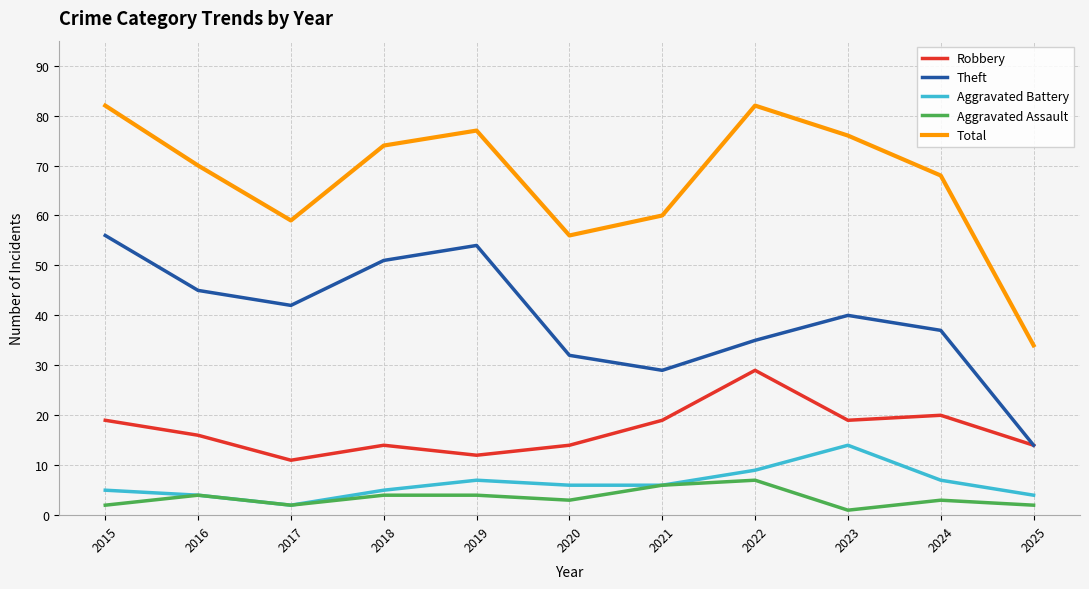

Rank the series by their maximum value, from highest to lowest.

Total, Theft, Robbery, Aggravated Battery, Aggravated Assault